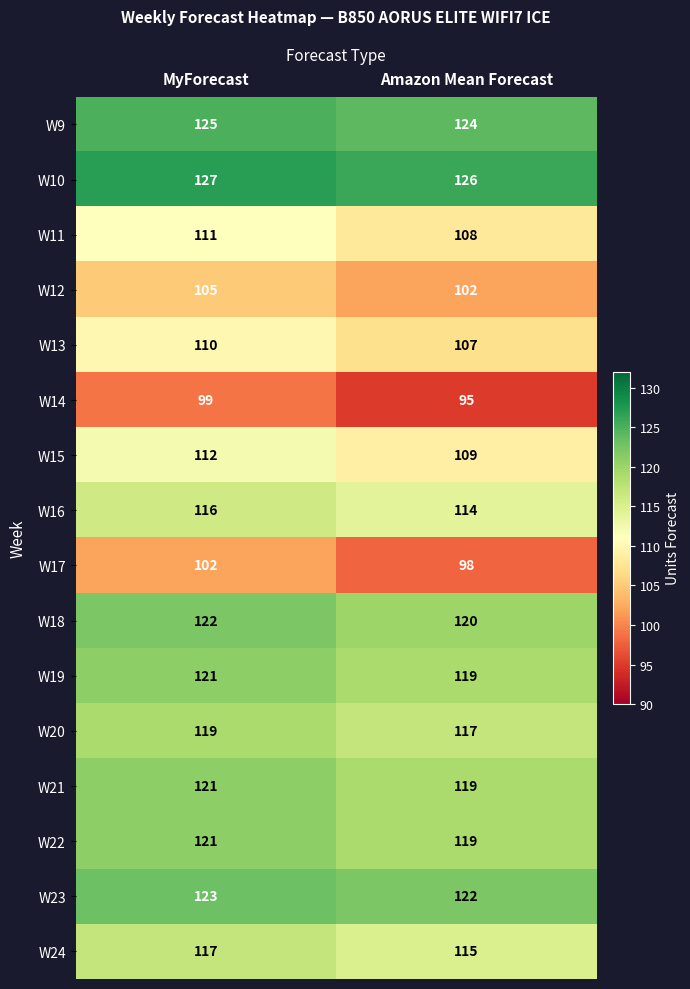

What is the total value across all series at MyForecast?

1851